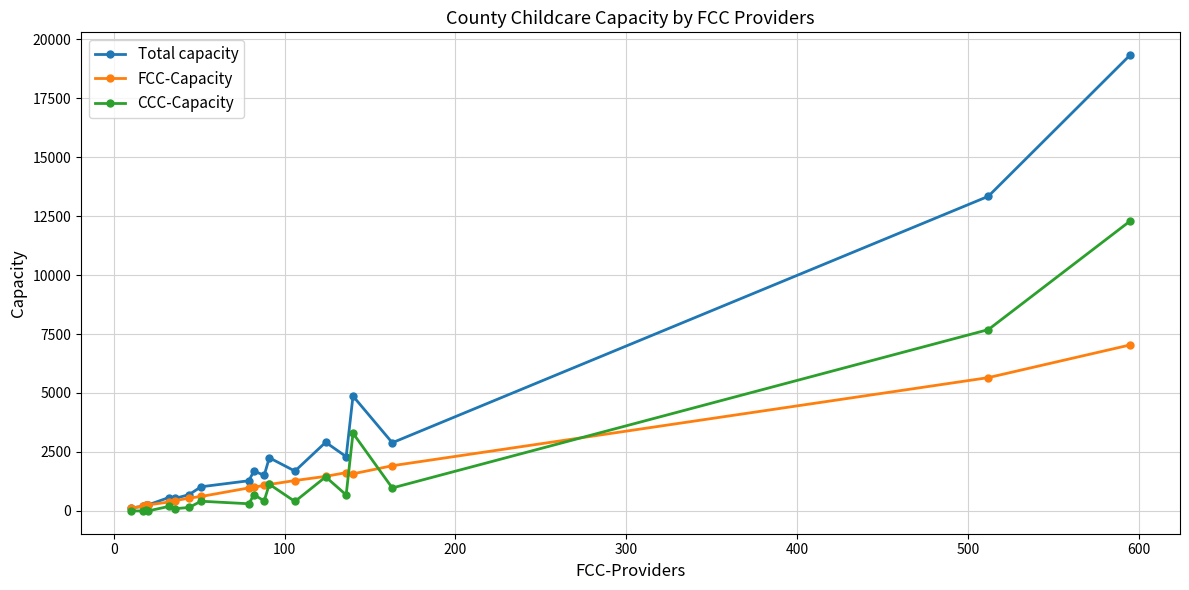

Does the chart have visible grid lines?

Yes